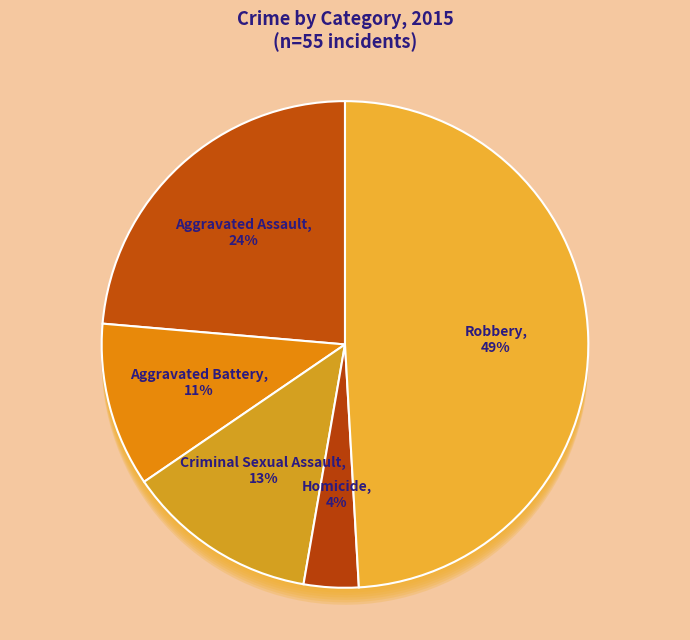

Count the number of slices in the pie.

5